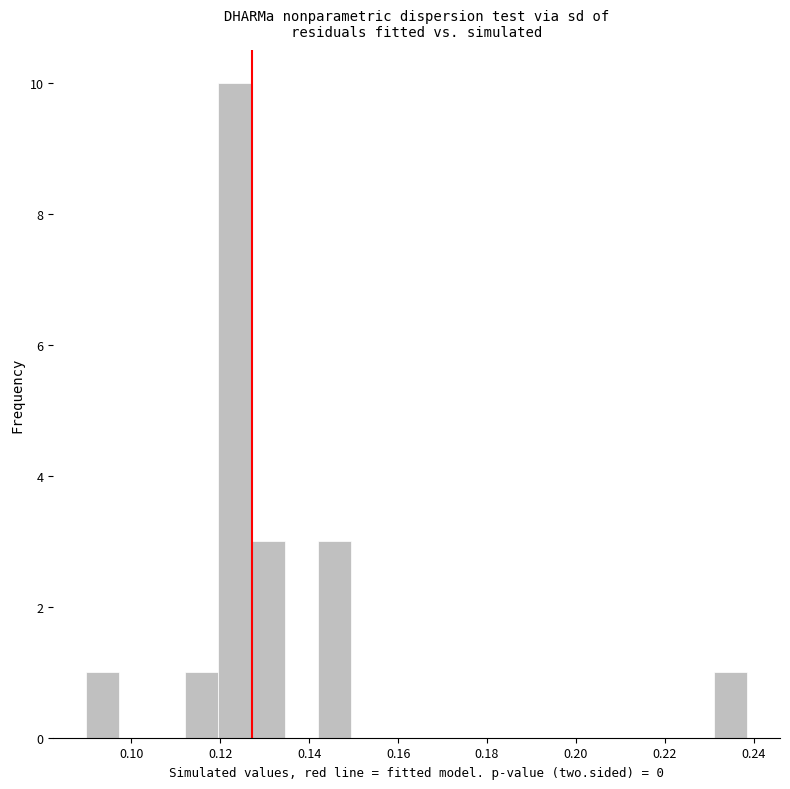

Read against the x-axis, roughly where is the centre of the tallest bar?

0.124